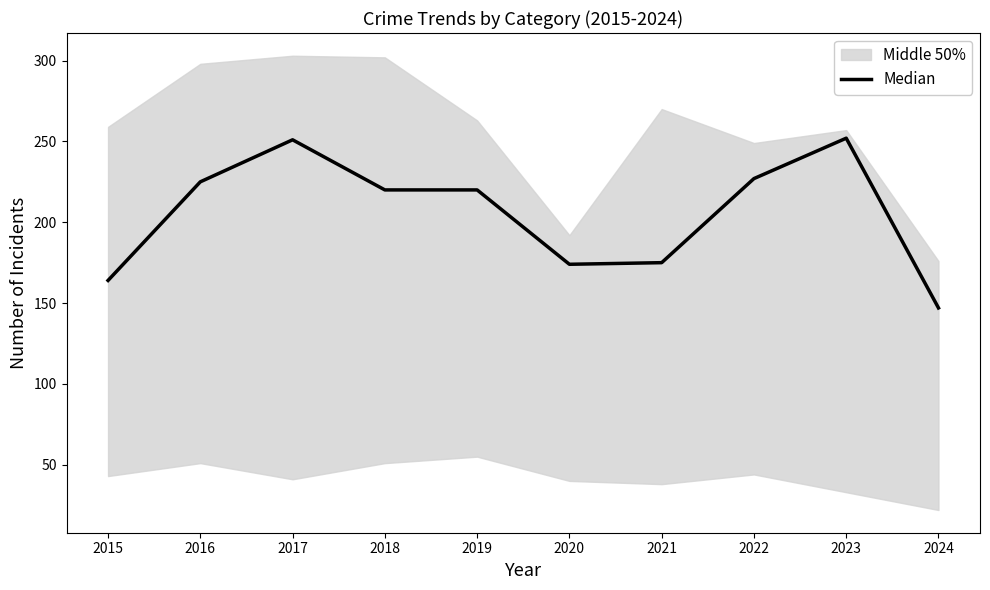

What is the difference between the maximum and second lowest values?

88